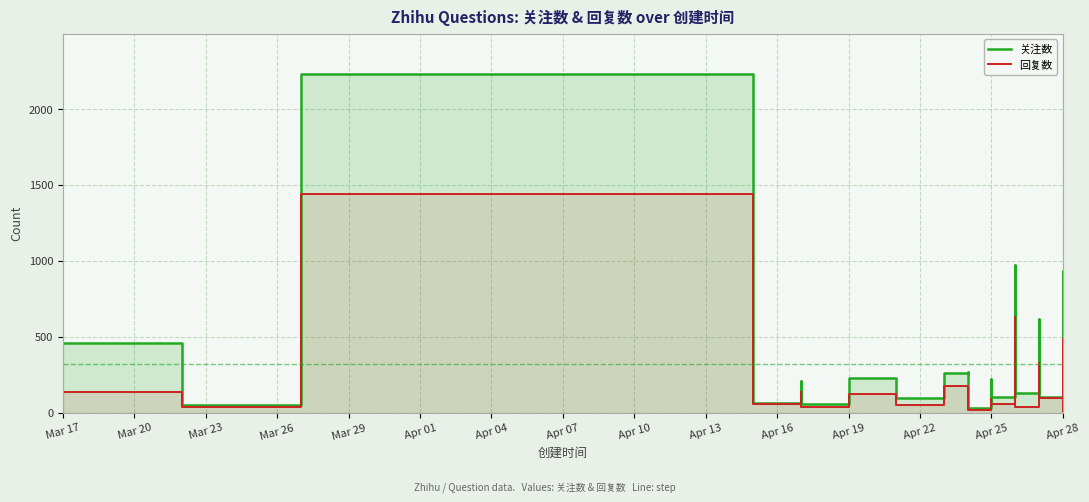

In 回复数, how many points are higher than both neighbors (excluding endpoints)?

10